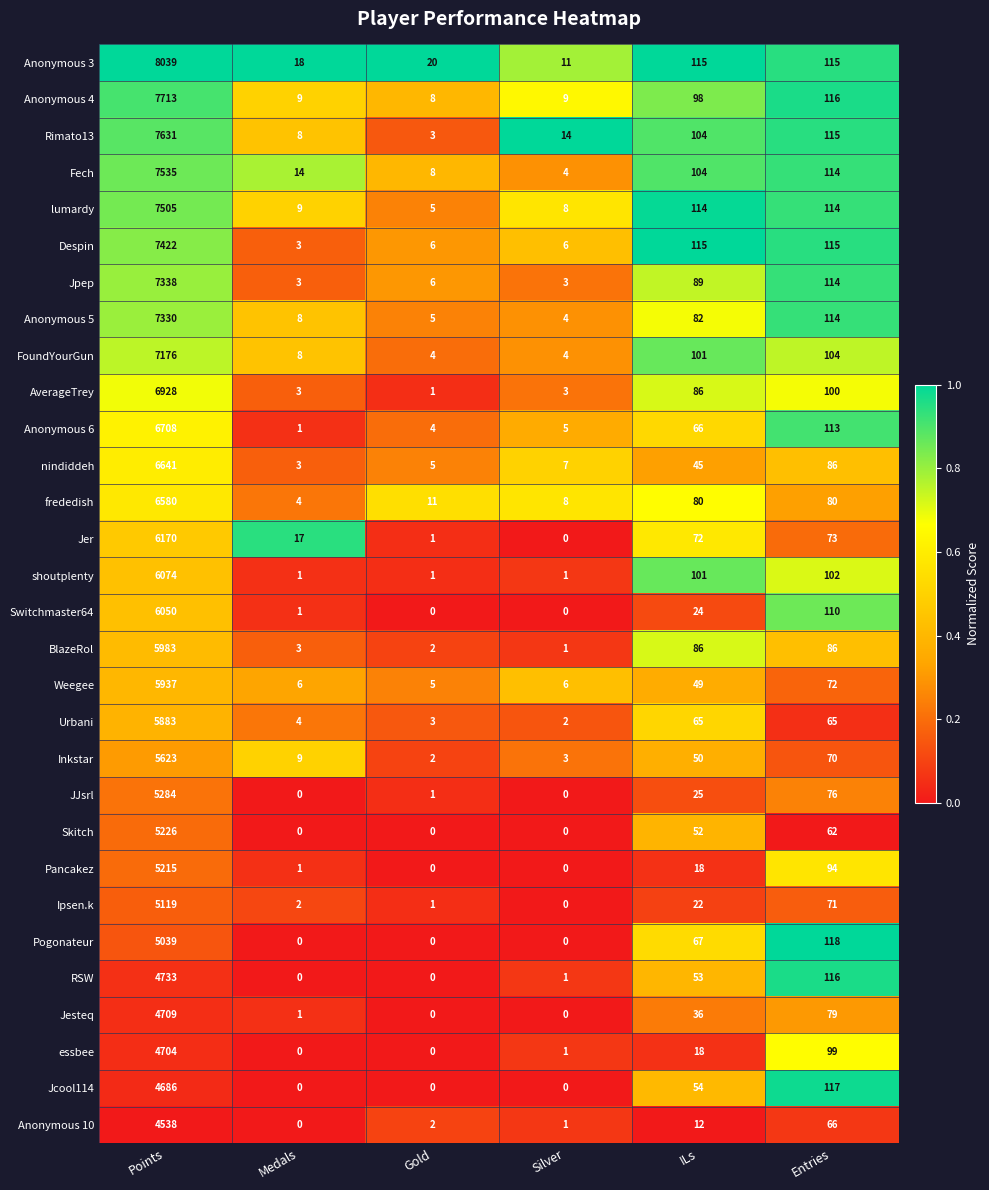

What is the average value of the AverageTrey series?

1187